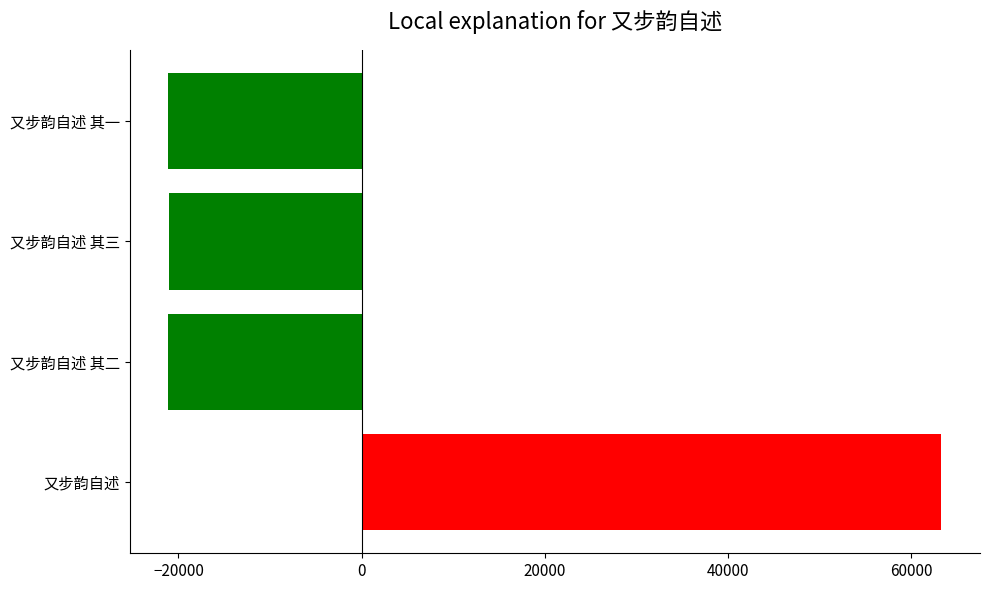

What is the change in value from 又步韵自述 to 又步韵自述 其二?

-84352